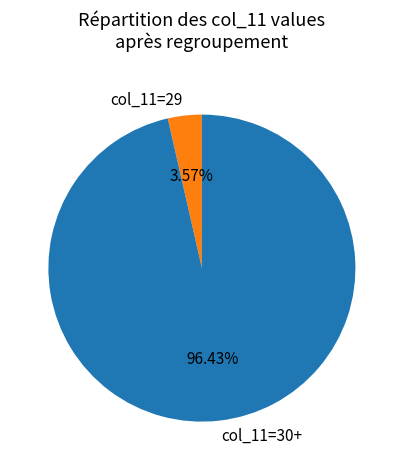

Rank the categories by value from highest to lowest.

col_11=30+, col_11=29